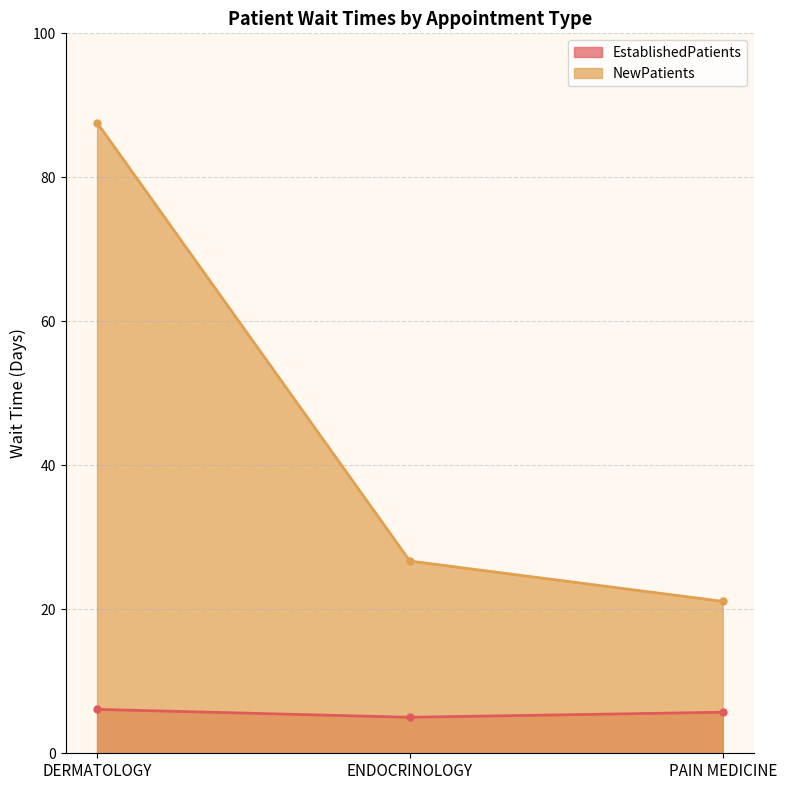

Which series has the widest spread of values?

NewPatients